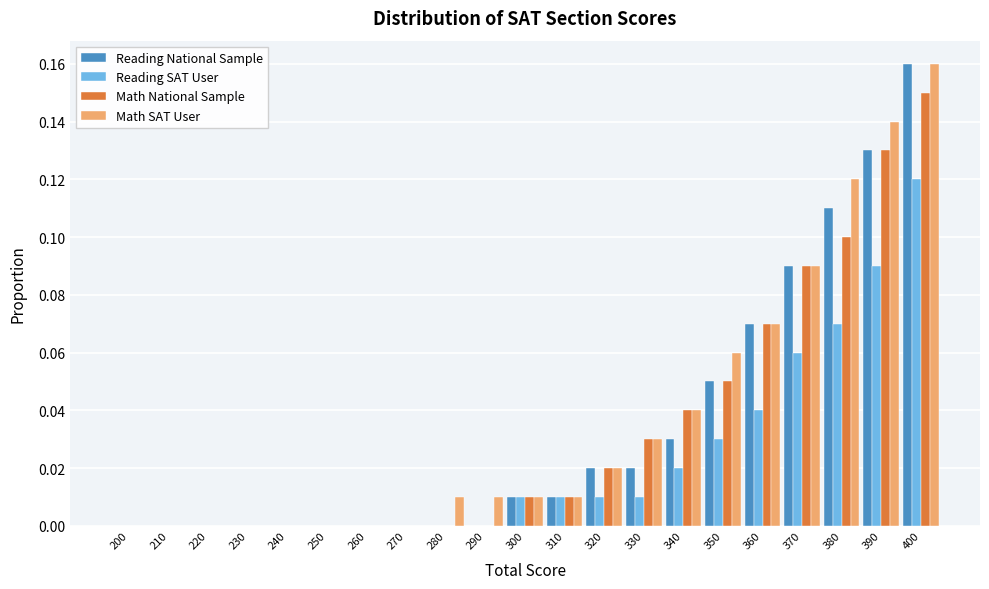

At which label does Math SAT User reach its peak?

400